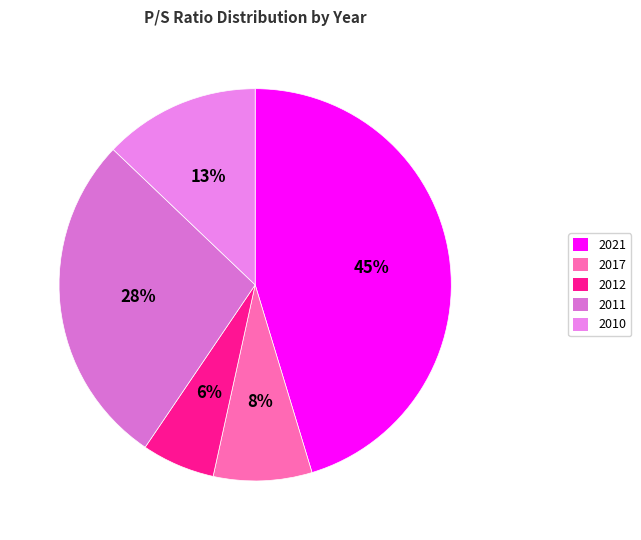

Which has a higher value, 2012 or 2011?

2011